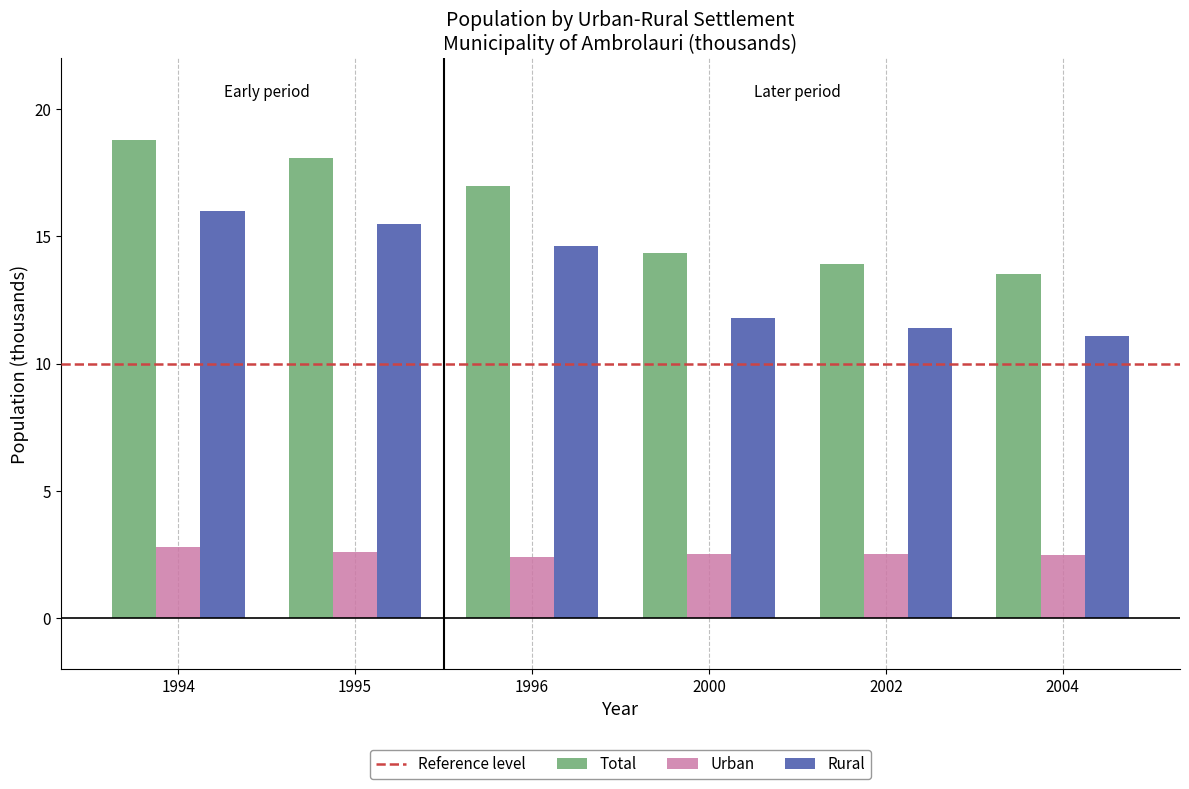

What is the difference between the maximum and minimum values in the Urban series?

0.4